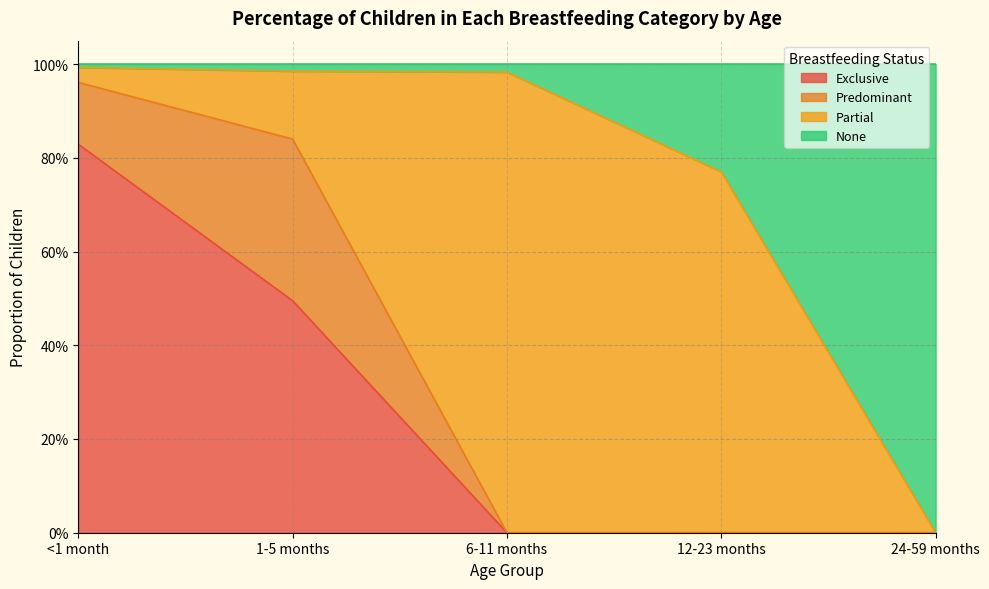

What is the difference between the maximum and minimum values in the Exclusive series?

0.8